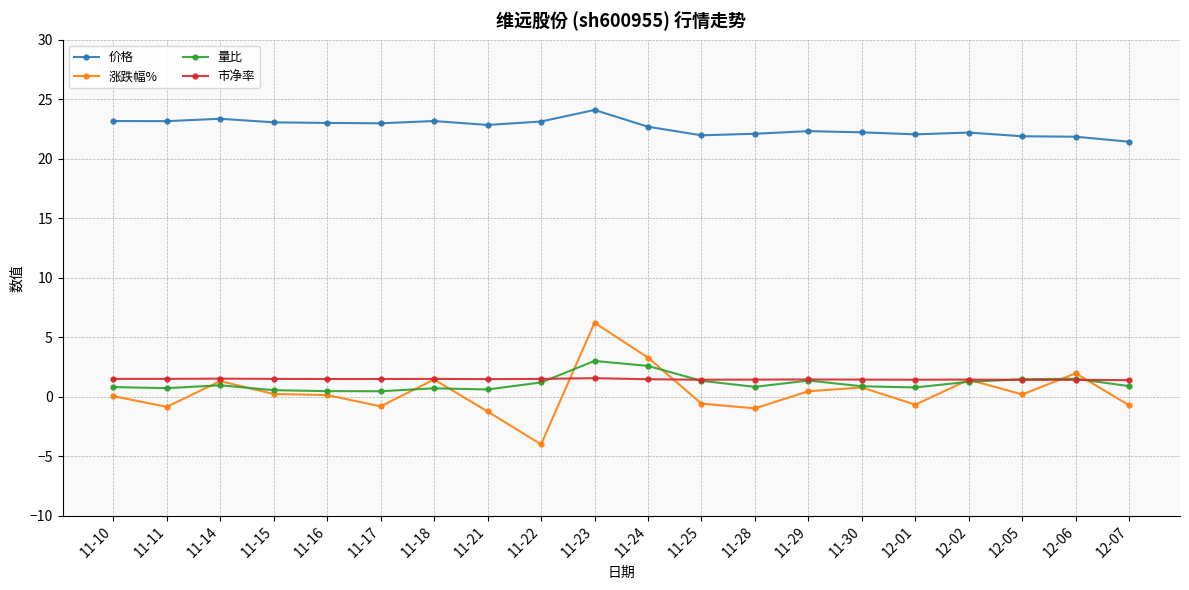

What is the smallest value displayed?

-4.0